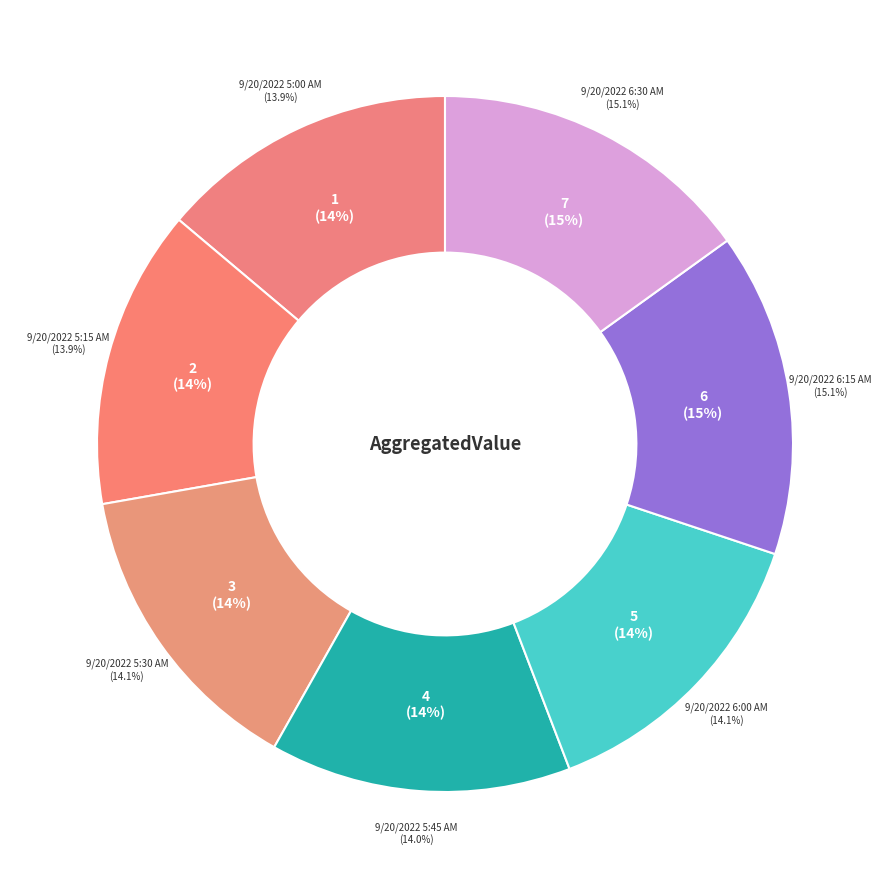

How many segments does this pie chart have?

7